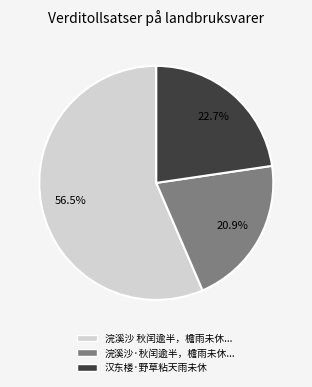

What is the ratio of the value at 浣溪沙 秋闰逾半，檐雨未休... to the value at 汉东楼·野草粘天雨未休?

2.5